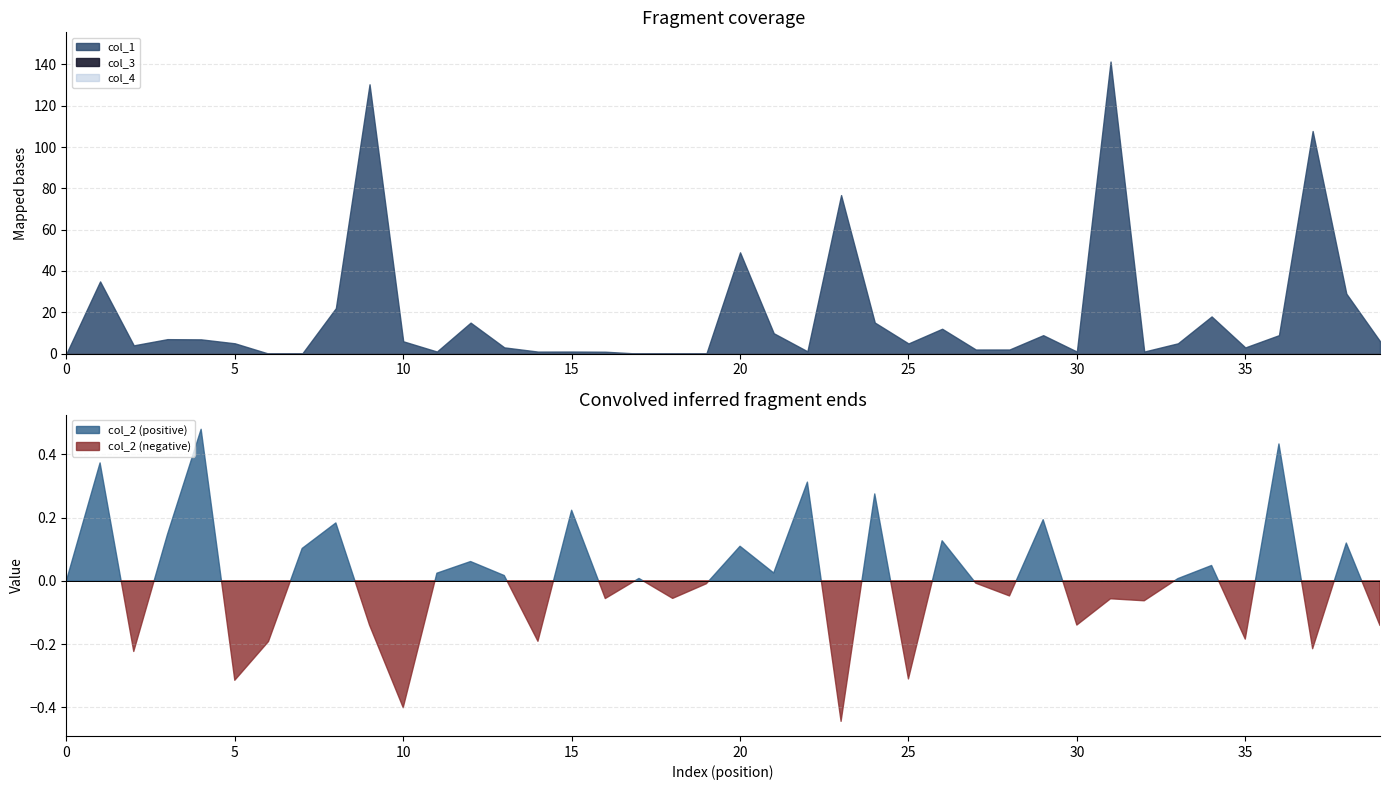

How many lines are shown in the chart?

3